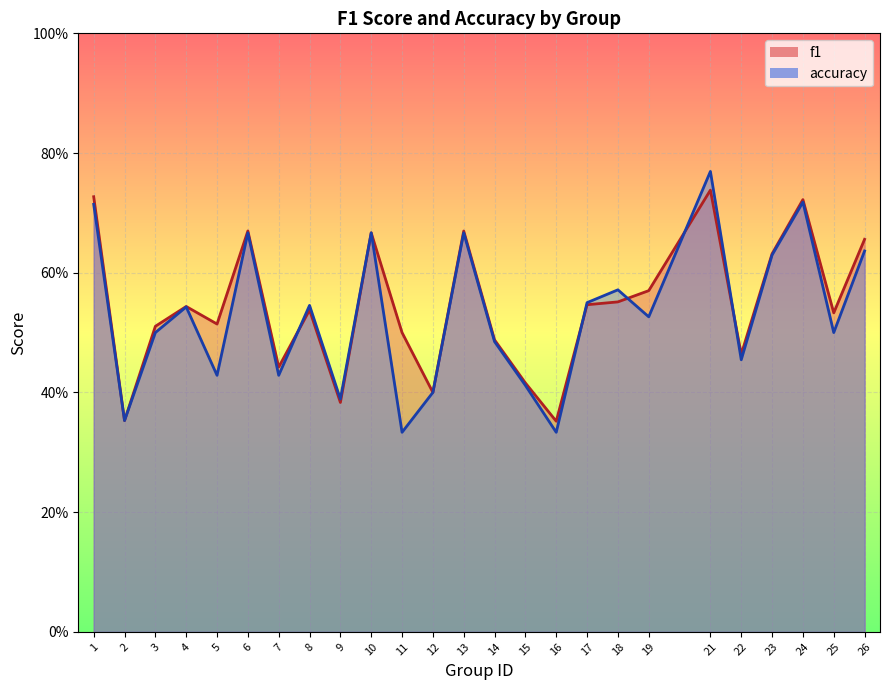

At which category is the sum across all series the highest?

21